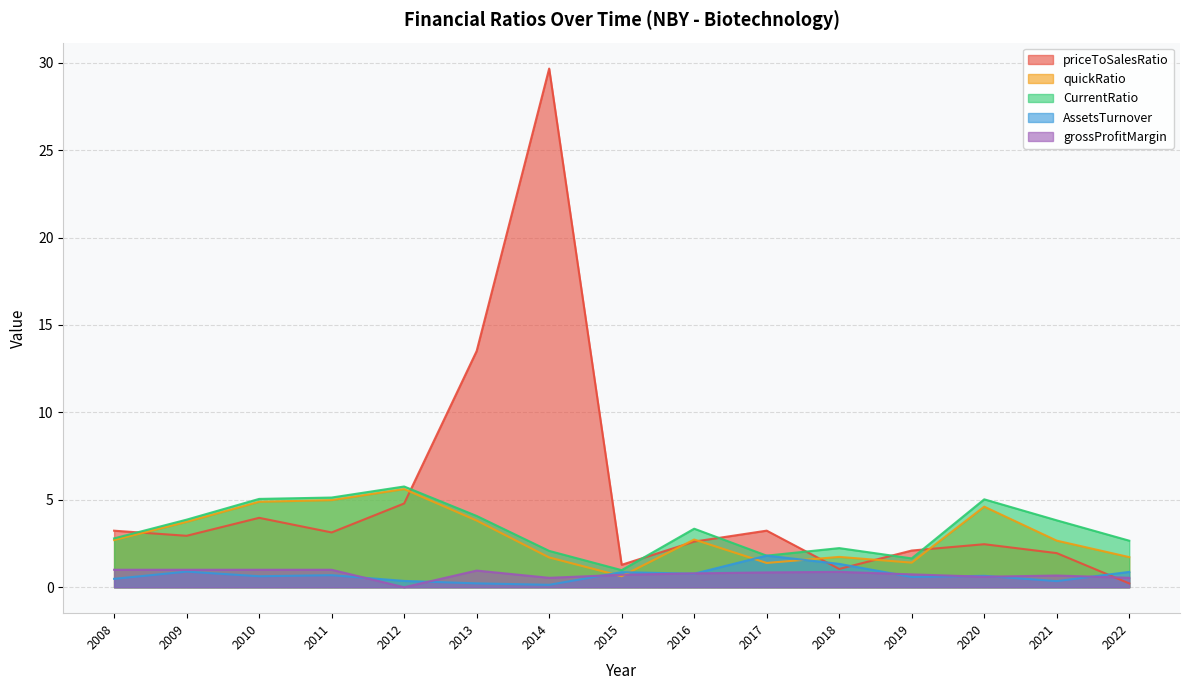

Which series has the largest total across all categories?

priceToSalesRatio